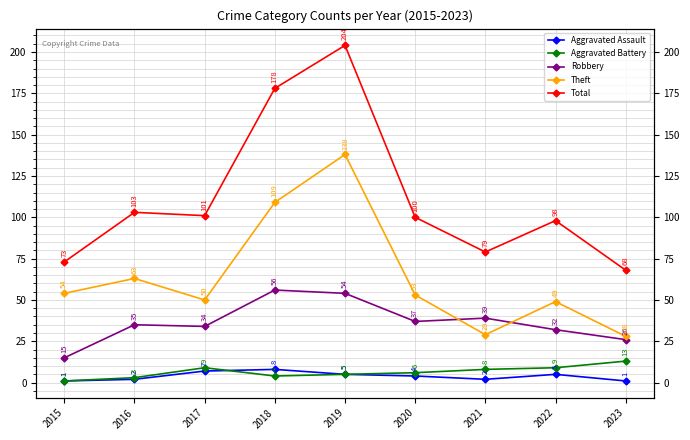

At 2021, list the series in order from largest to smallest.

Total, Robbery, Theft, Aggravated Battery, Aggravated Assault